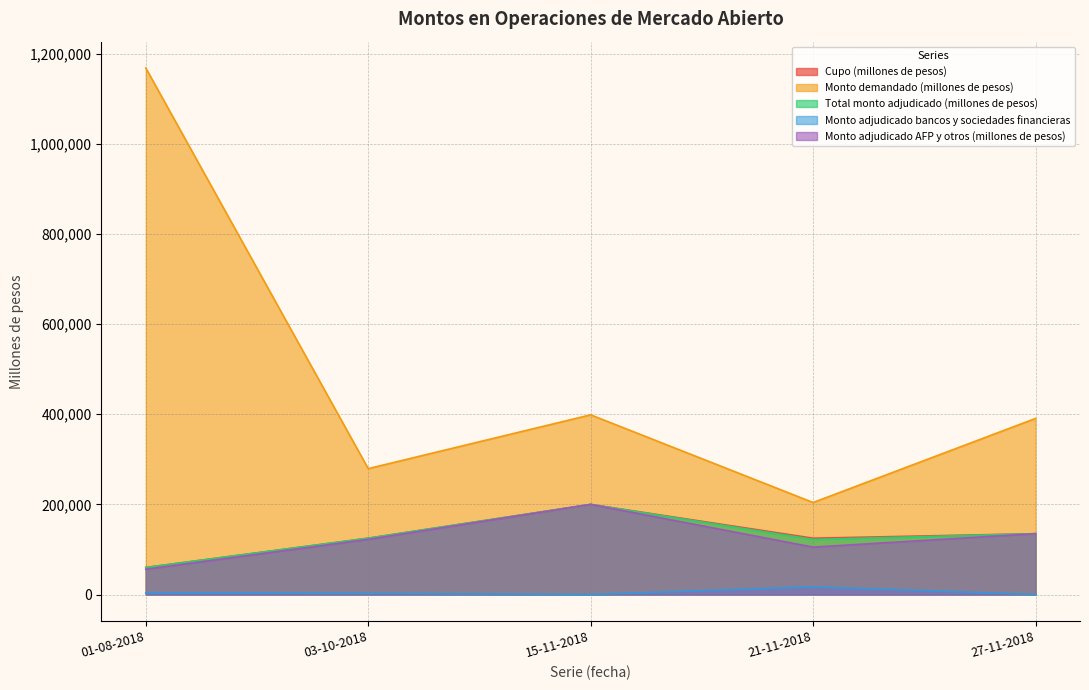

Read the Monto adjudicado AFP y otros (millones de pesos) value at 03-10-2018, to the nearest 10.

122400